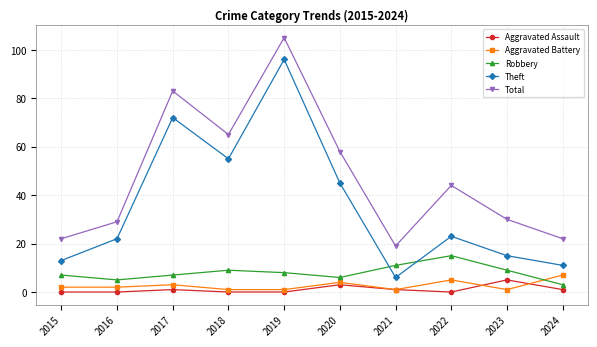

Is this an area chart (filled region under the line)?

No